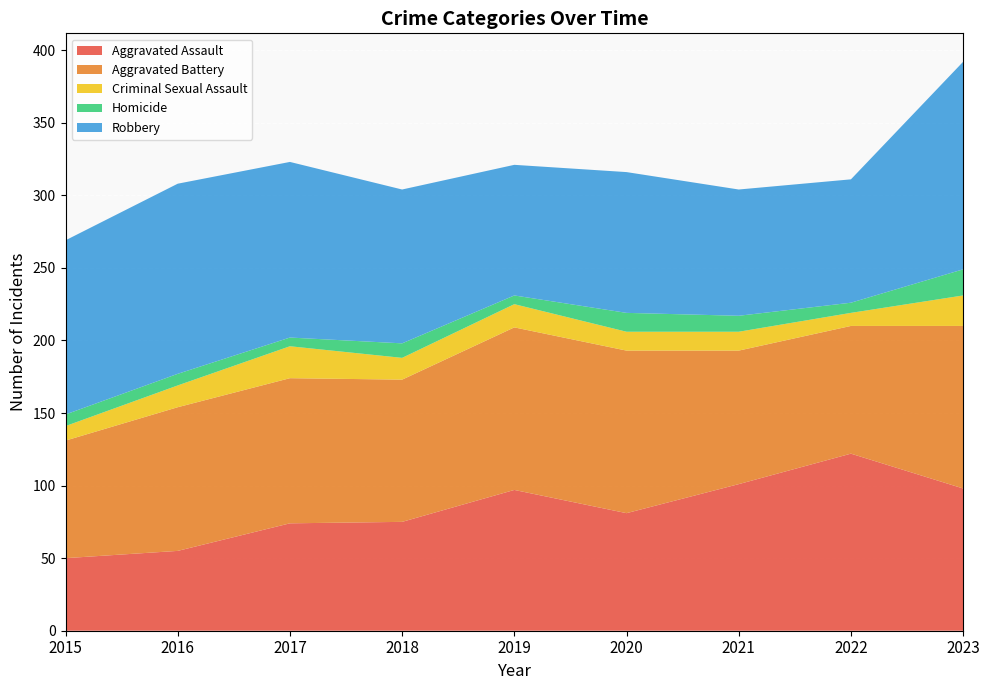

Reading right to left, extract all data points from this chart.

Aggravated Assault: 2023=98	2022=122	2021=101	2020=81	2019=97	2018=75	2017=74	2016=55	2015=50
Aggravated Battery: 2023=112	2022=88	2021=92	2020=112	2019=112	2018=98	2017=100	2016=99	2015=81
Criminal Sexual Assault: 2023=21	2022=9	2021=13	2020=13	2019=16	2018=15	2017=22	2016=15	2015=10
Homicide: 2023=18	2022=7	2021=11	2020=13	2019=6	2018=10	2017=6	2016=8	2015=8
Robbery: 2023=143	2022=85	2021=87	2020=97	2019=90	2018=106	2017=121	2016=131	2015=120